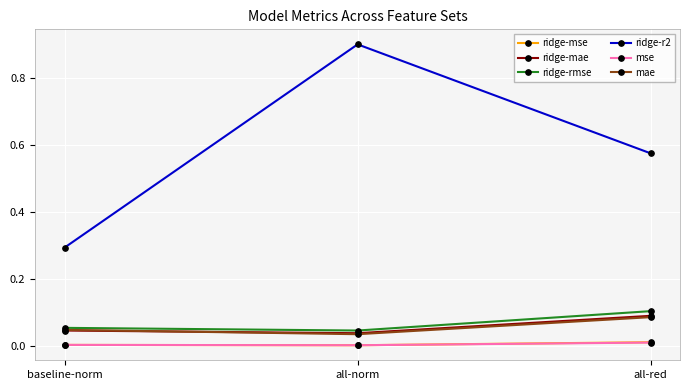

How many series are shown in this chart?

6